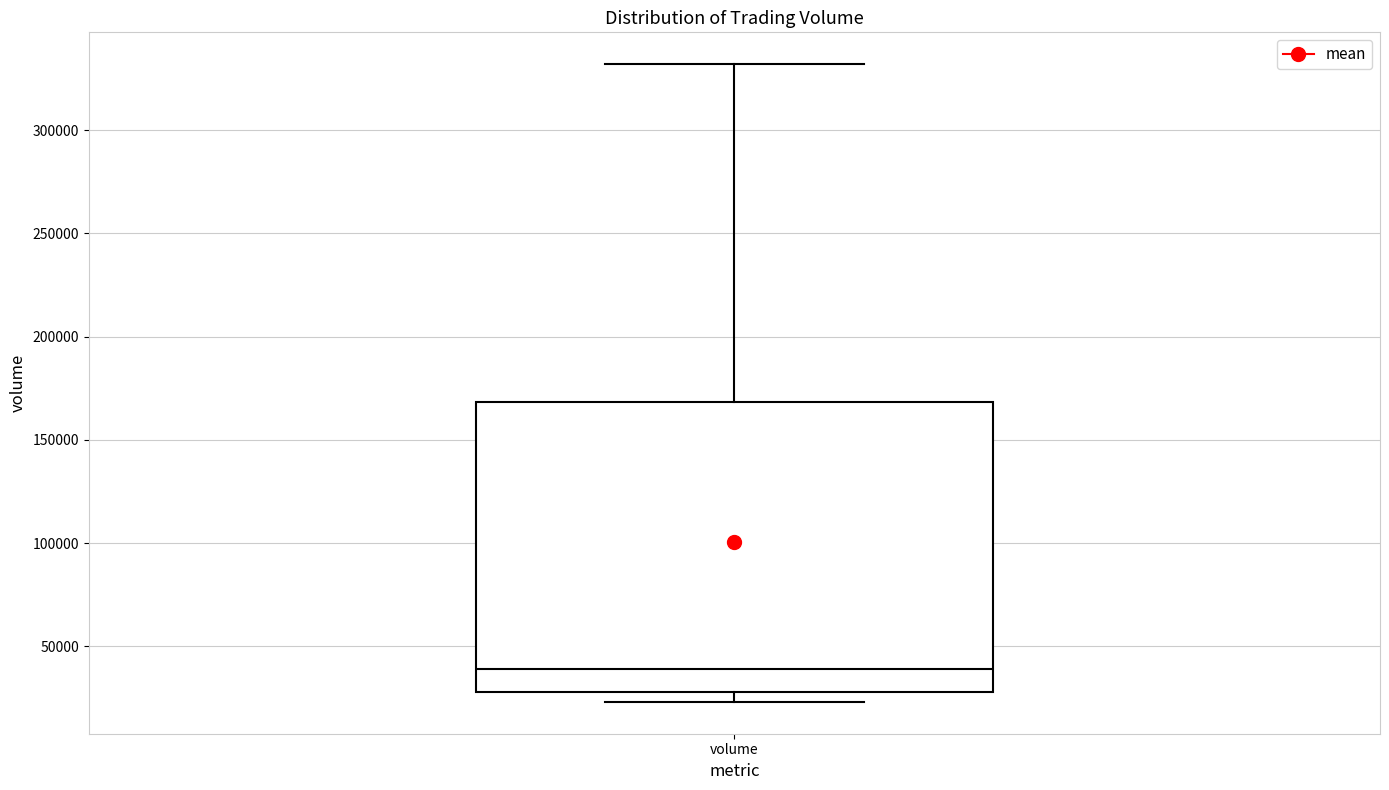

Where does the median line of the box for volume sit on the y-axis? The values are not printed on the chart, so give them approximately, as read against the axis.

40000